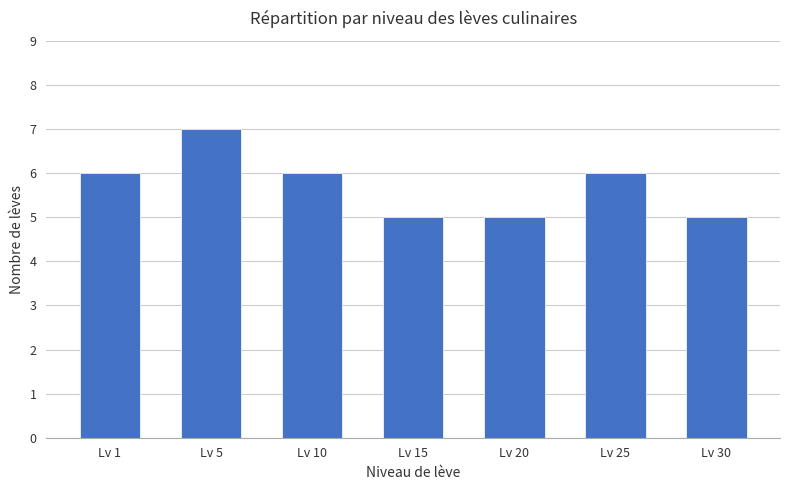

Which has a higher value, Lv 5 or Lv 30?

Lv 5